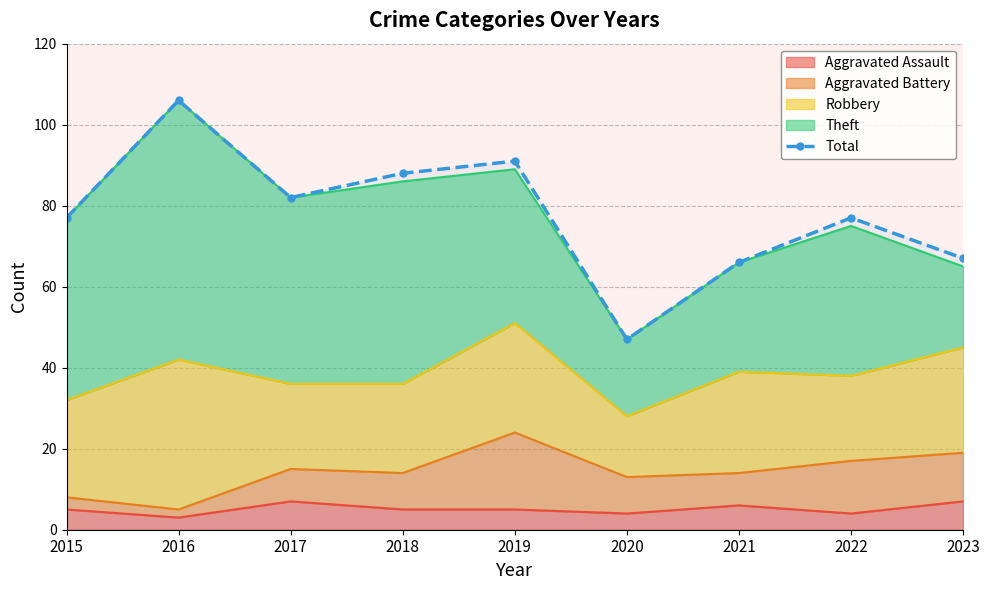

Reading left to right, list all the values displayed in this chart.

77	106	82	88	91	47	66	77	67